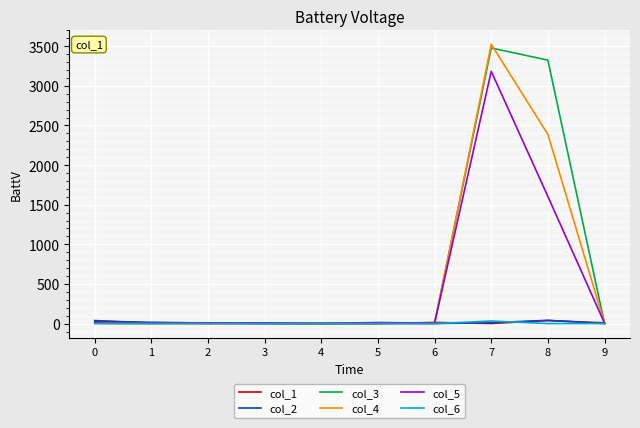

Which series has the largest range (max minus min)?

col_4